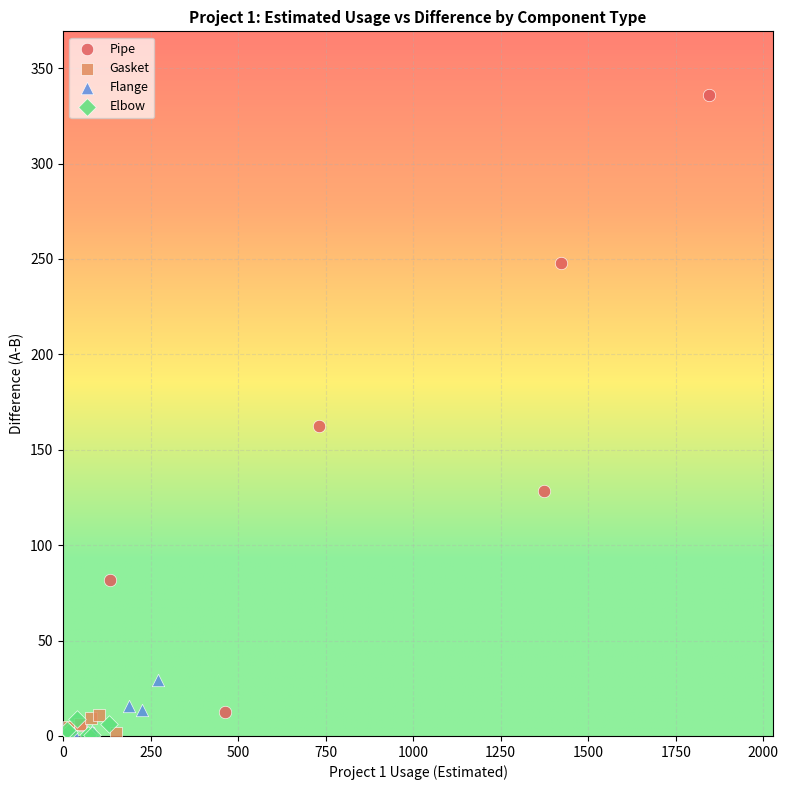

Which series contains the highest Y value?

Pipe